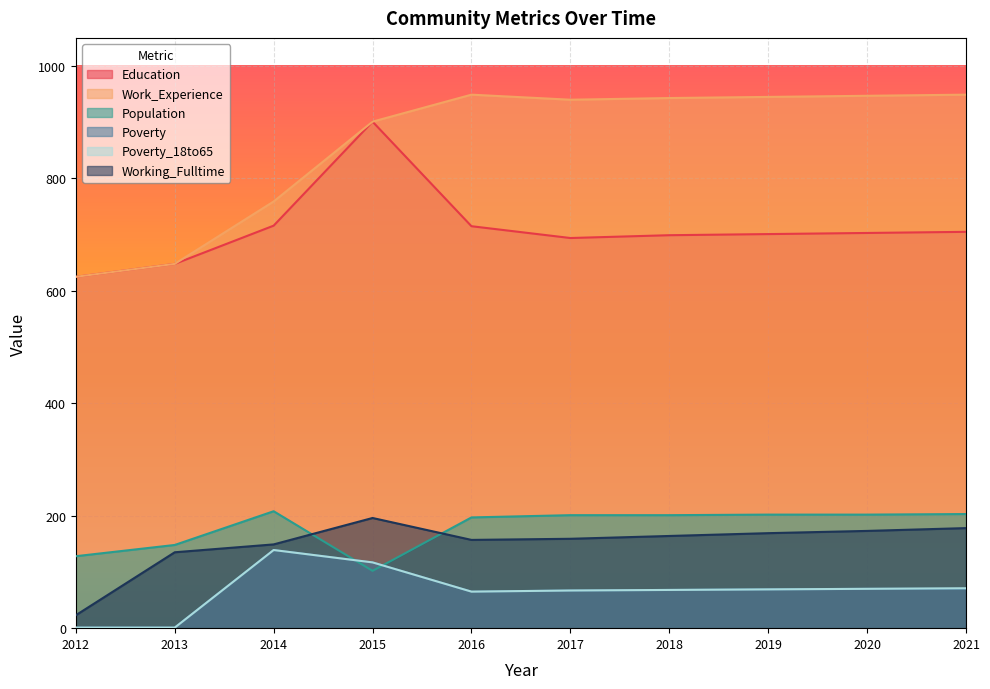

What is the value of the Working_Fulltime point at the 5th from the left?

157